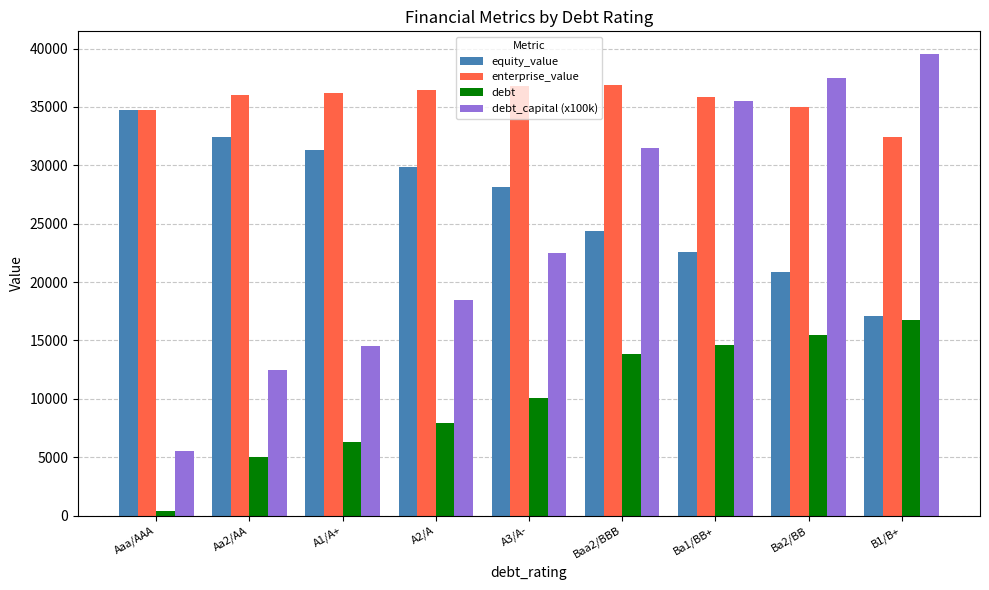

Which series changed the most between Aa2/AA and A3/A-?

debt_capital (x100k)